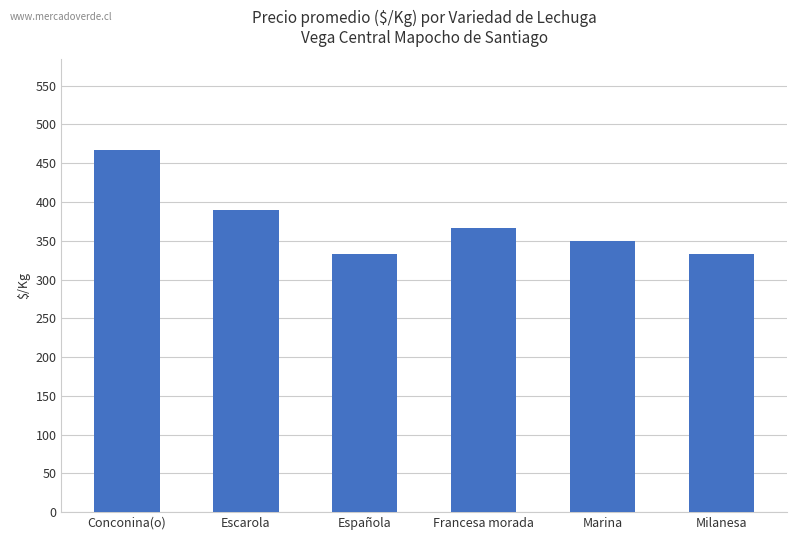

Are the bars grouped side by side (vs. stacked)?

No